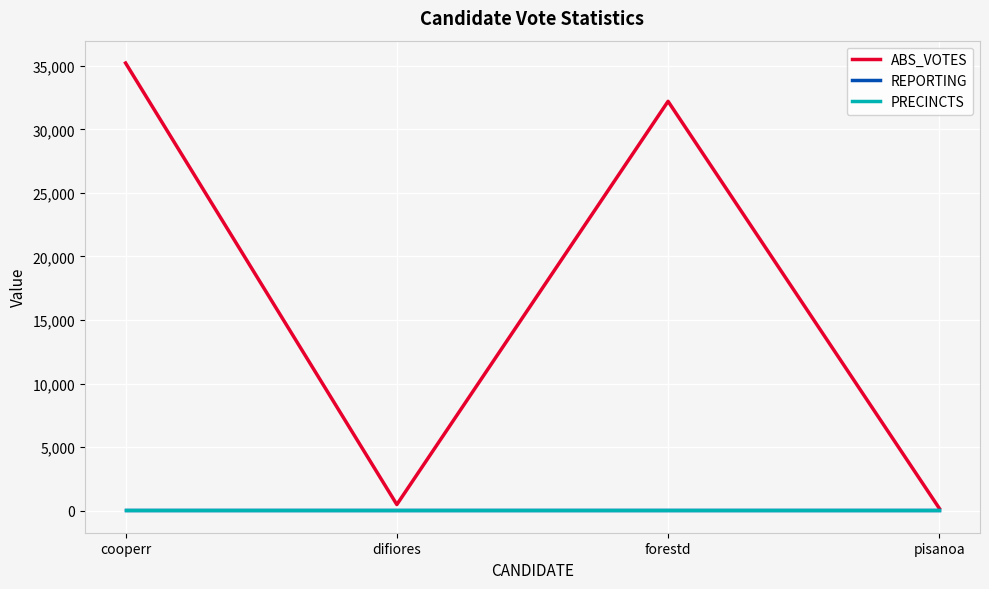

What is the label of the 2nd point from the left?

difiores